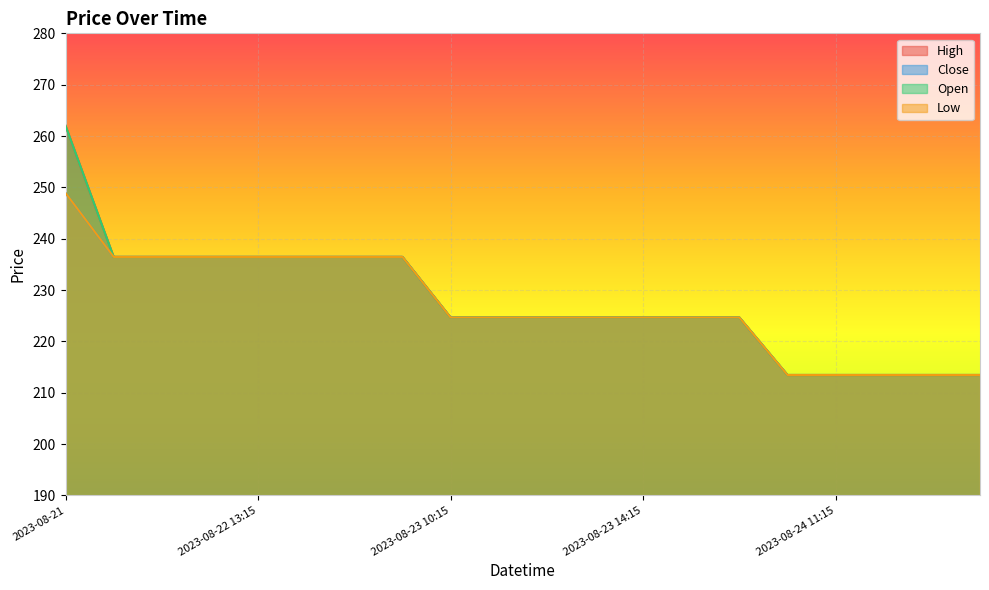

Does the chart display data point markers on the line(s)?

No